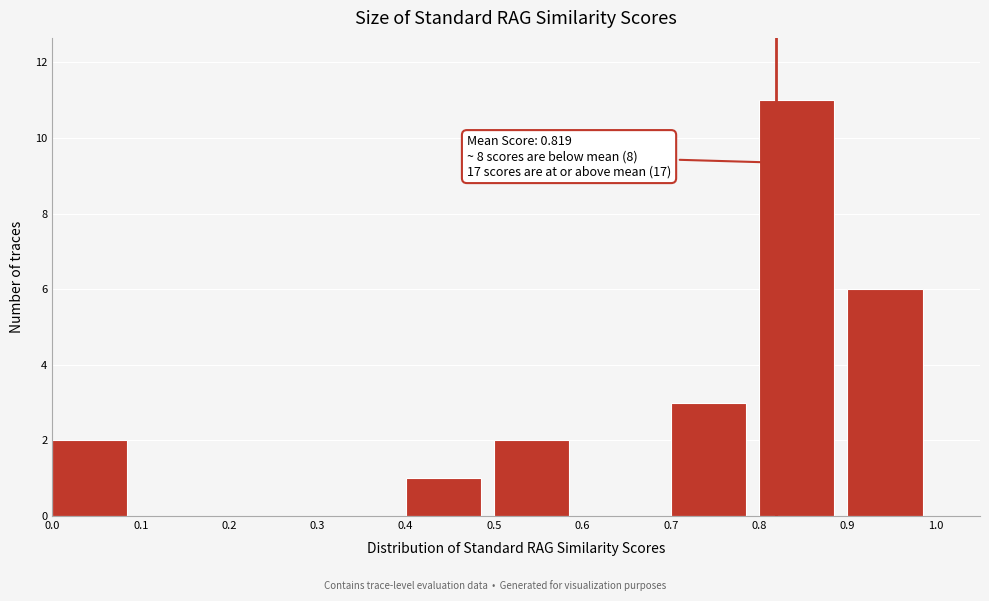

Which range on the x-axis has the tallest bar?

0.8 to 0.9